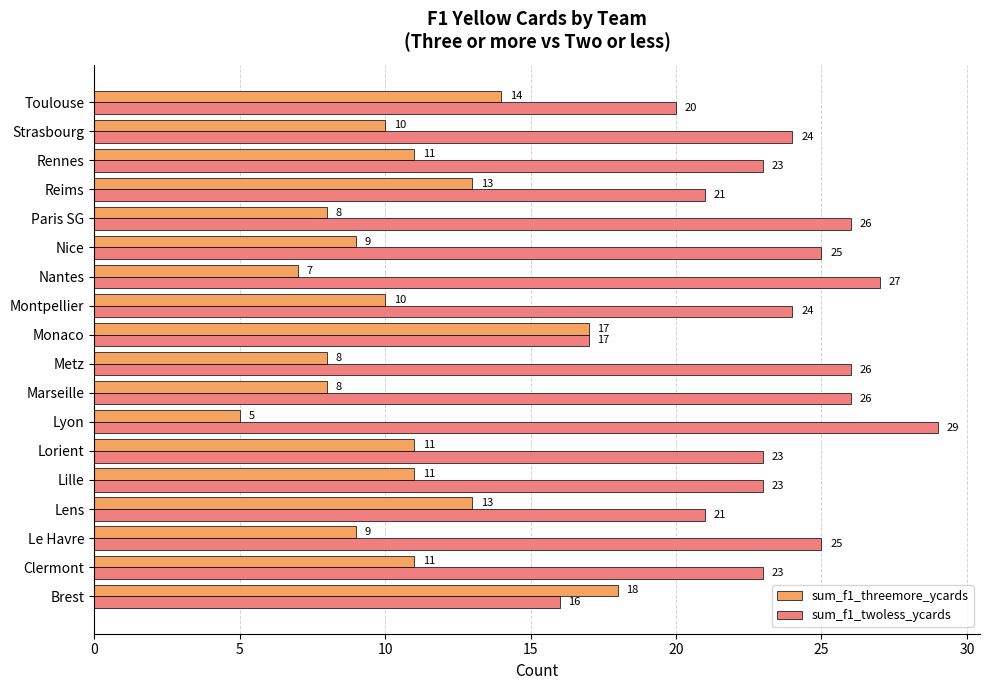

At how many categories does at least one series exceed 13?

18